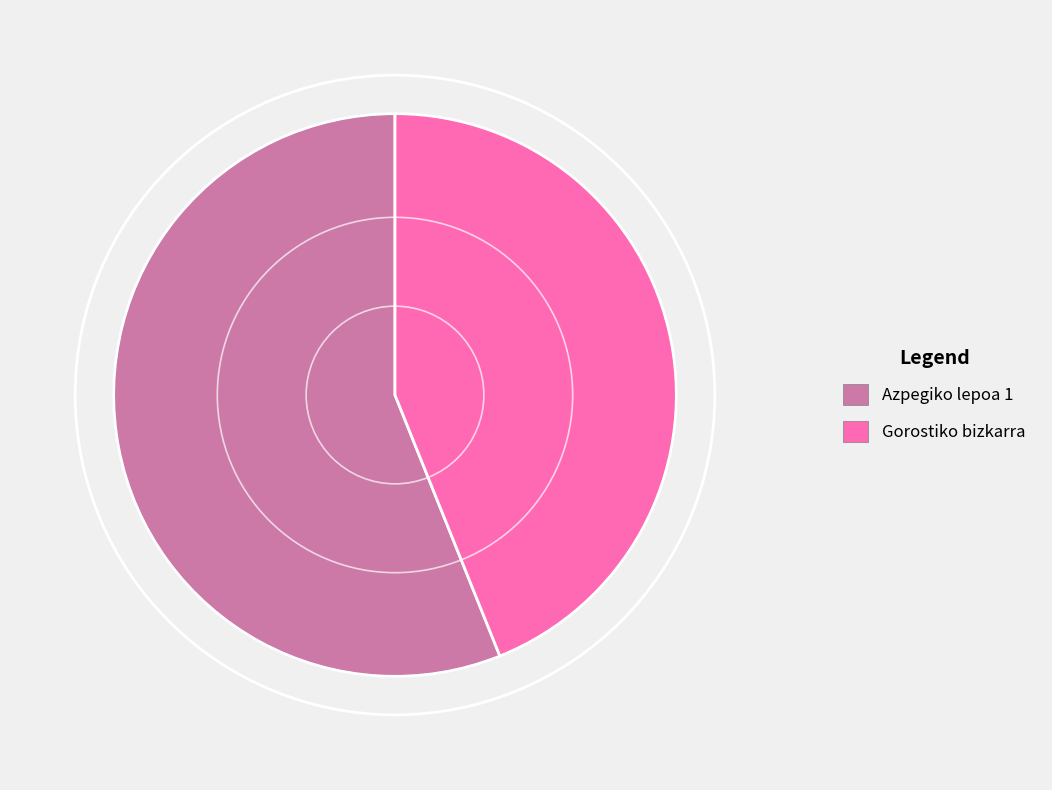

Is it true that Azpegiko lepoa 1 is 71% of the pie?

False